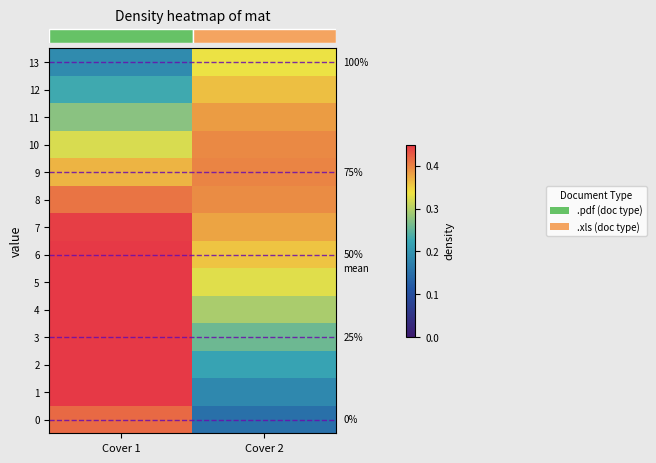

How many data points does each series have?

2